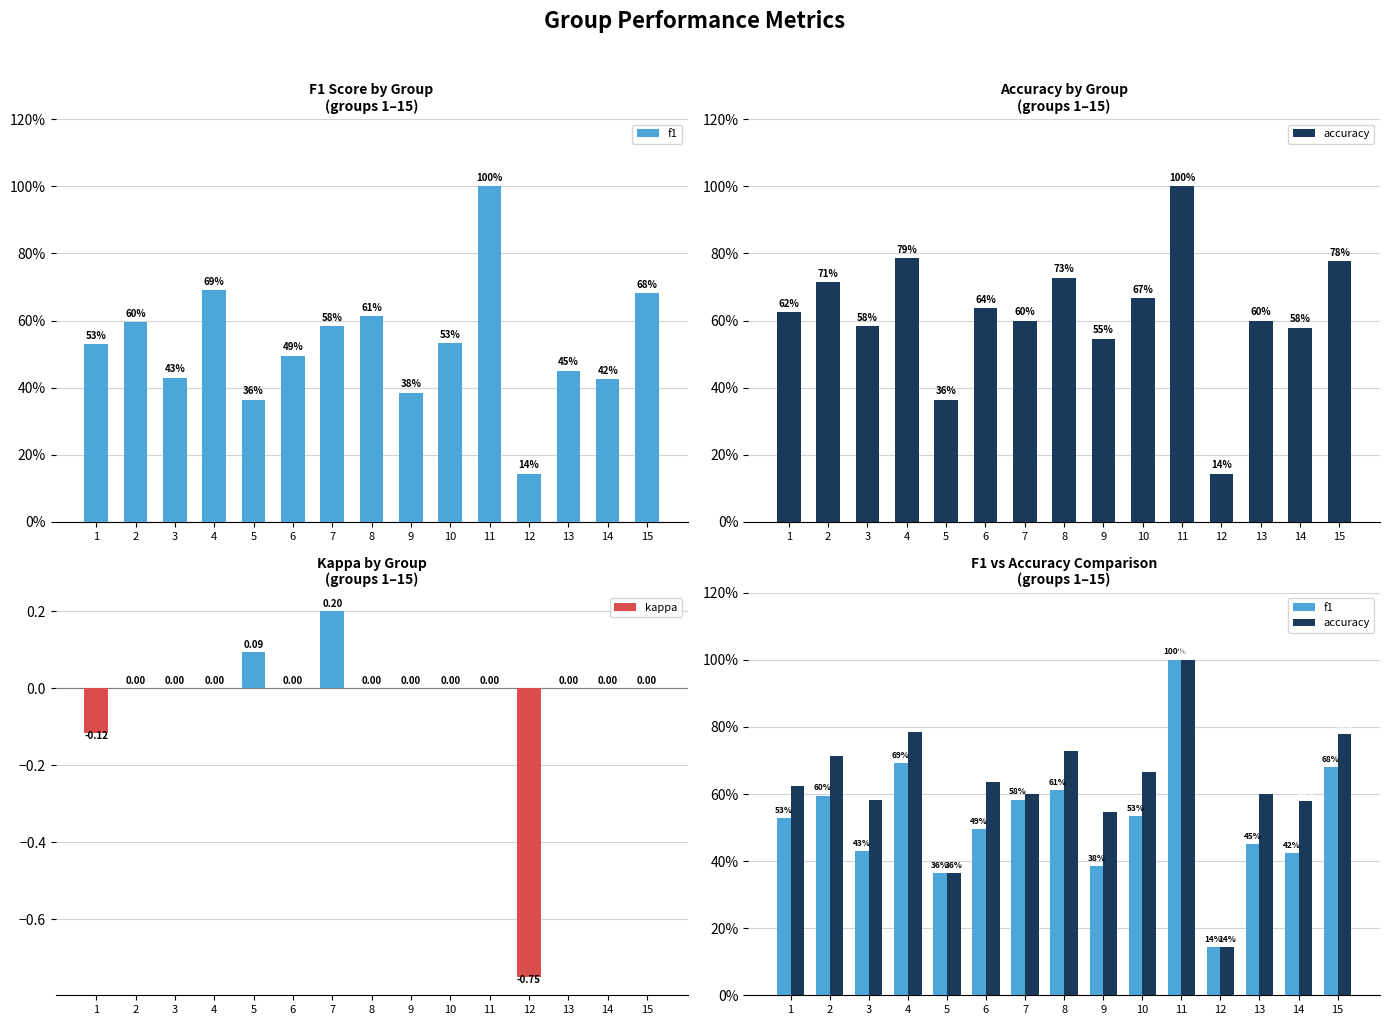

What is the maximum value for kappa?

0.2